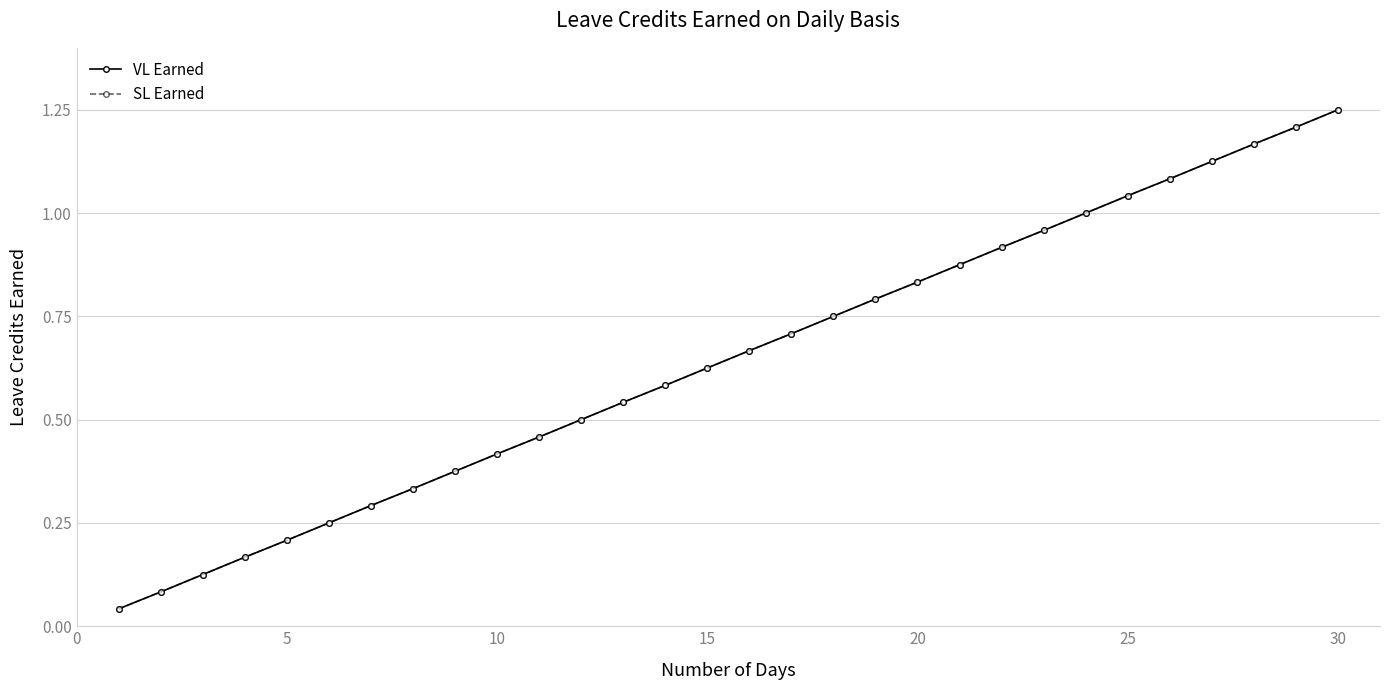

True or false: VL Earned and SL Earned cross at least once.

False